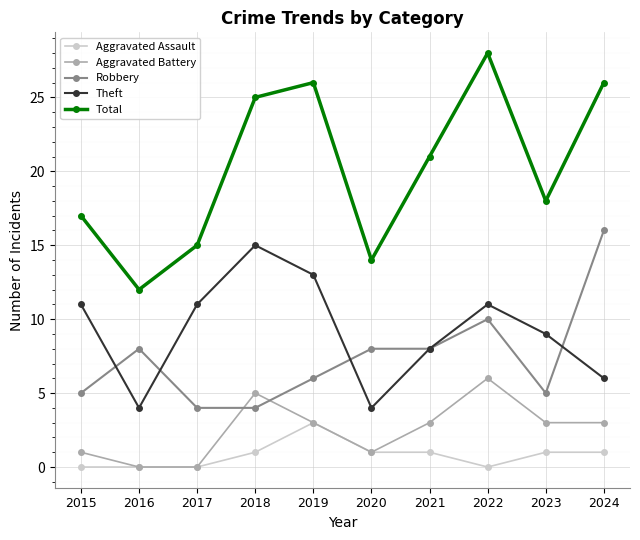

Is it true that Aggravated Assault equals 0 at 2015?

True